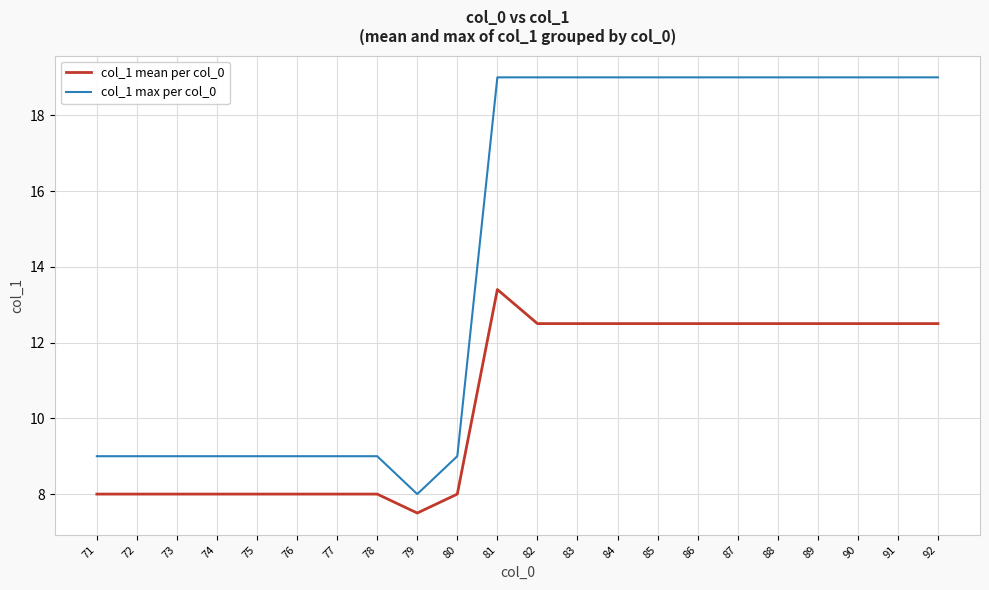

What is the average value of the col_1 mean per col_0 series?

10.5